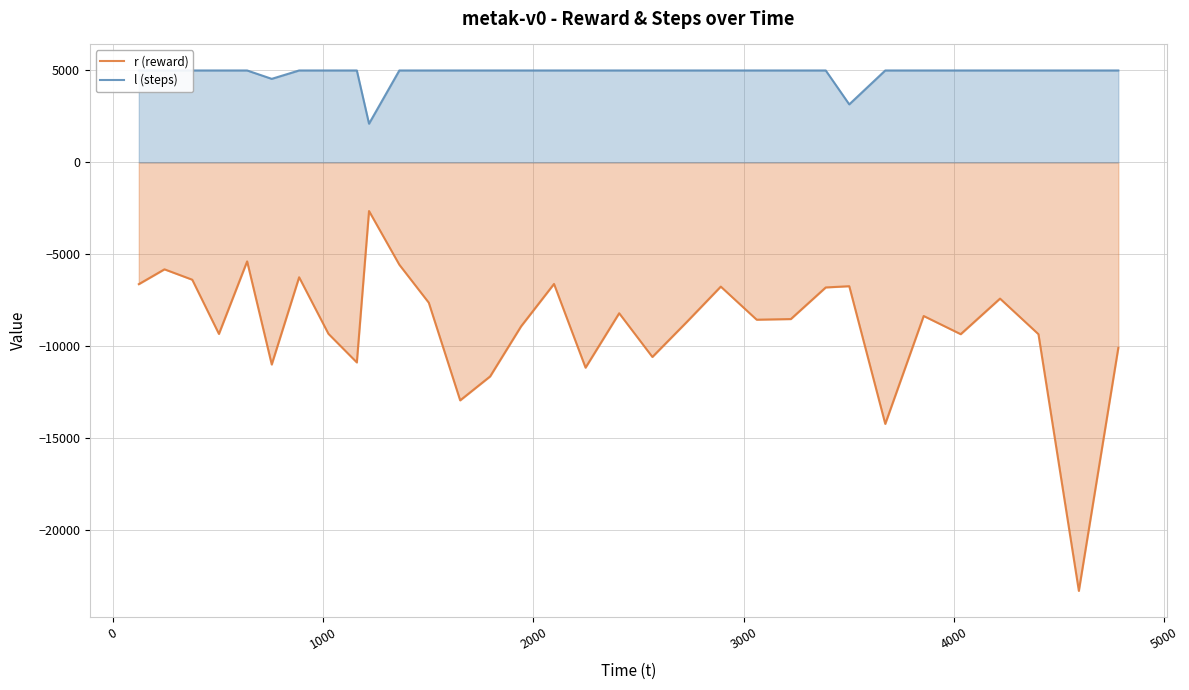

Rank the series by their maximum value, from lowest to highest.

r (reward), l (steps)